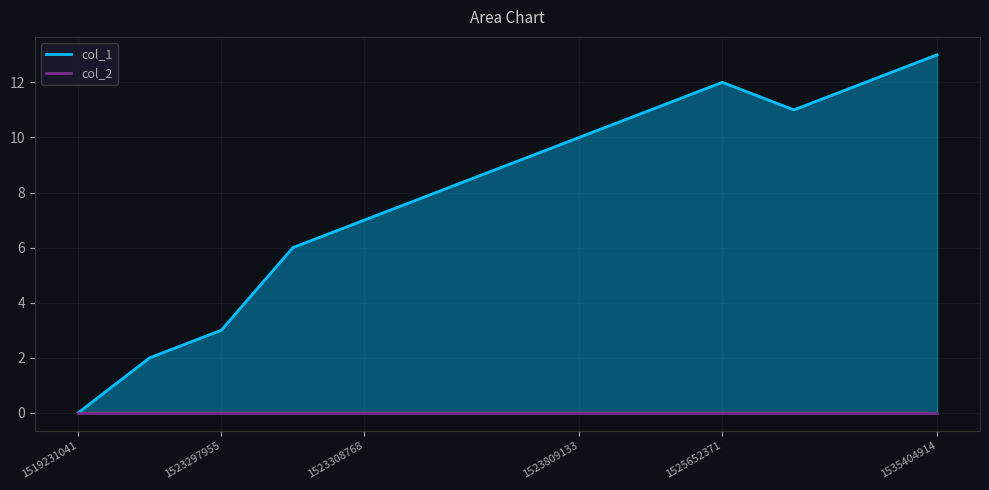

Where is col_2_line nearest to the value 0?

1519231041